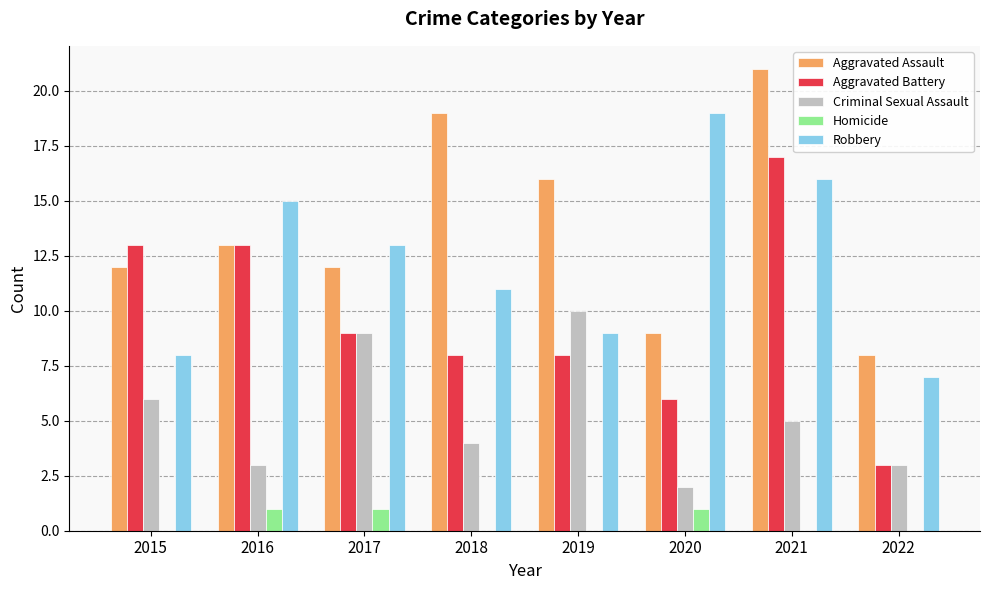

The value of Aggravated Battery at 2015 is 8. True or false?

False